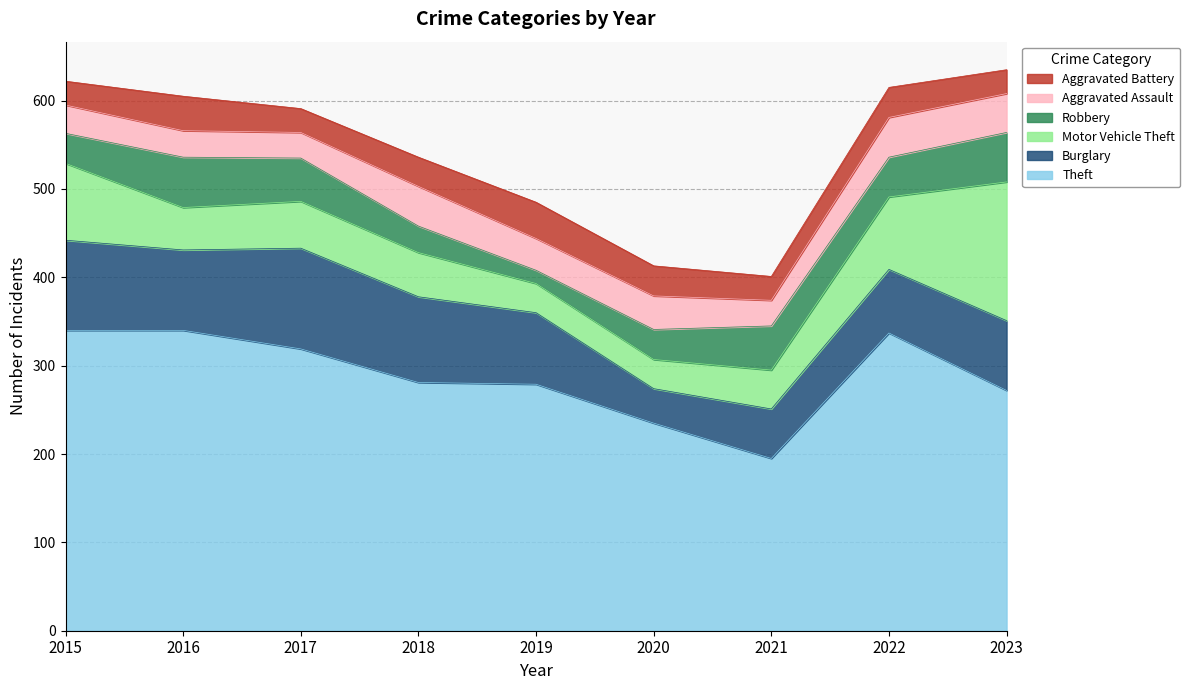

Which category has the lowest value in the Robbery series?

2019